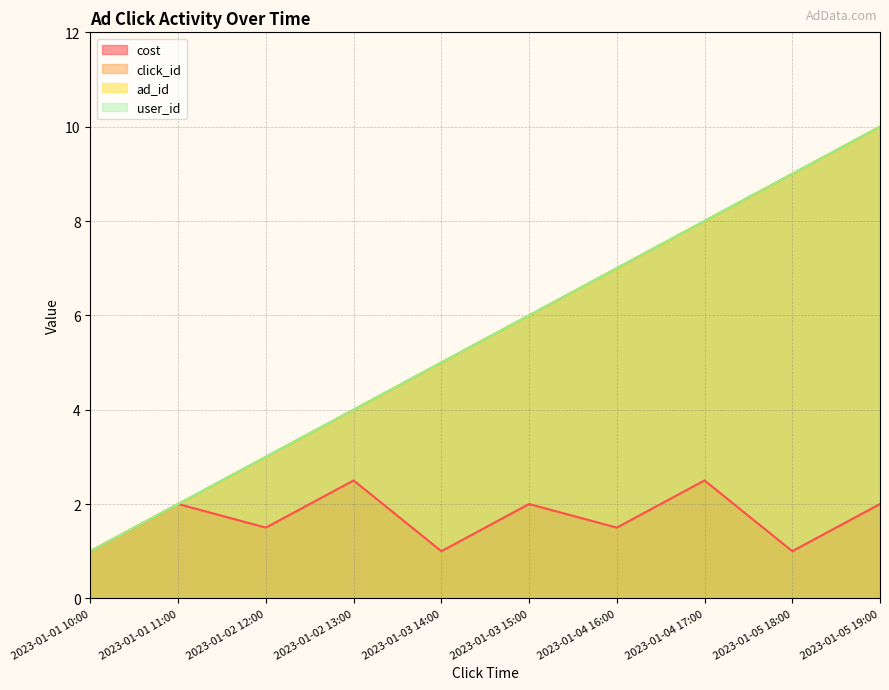

Which label corresponds to the largest value in the chart?

2023-01-05 19:00